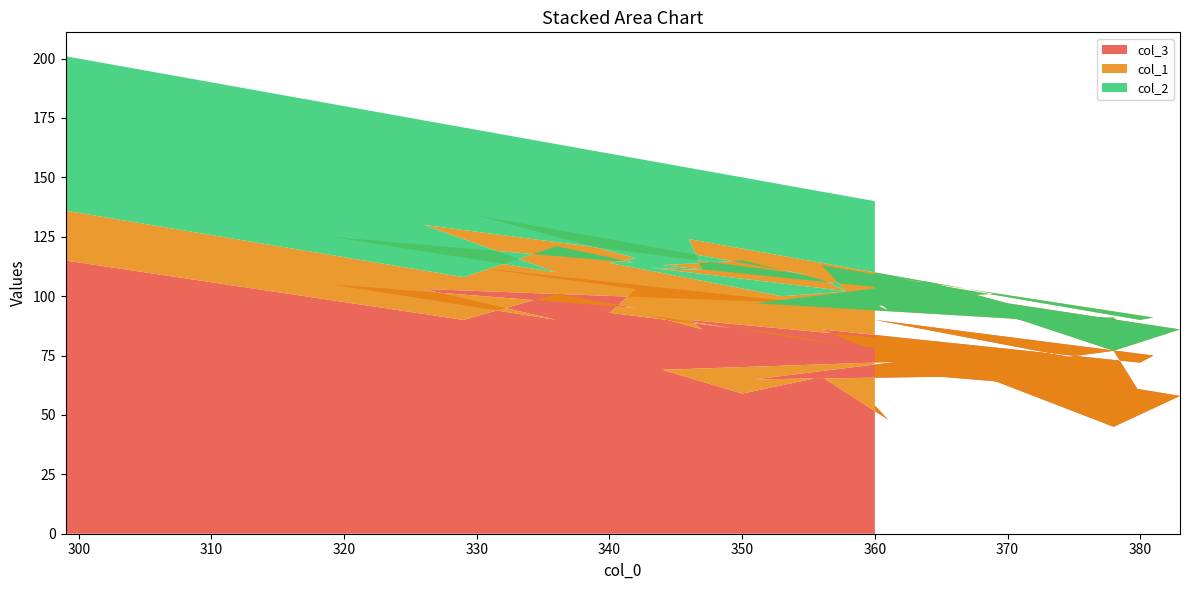

Reading left to right, extract all data points from this chart.

col_3: 360=54	361=48	356=66	350=59	344=69	365=73	378=45	383=58	370=70	364=74	351=65	378=67	363=67	380=59	378=77	370=71	376=73	360=90	381=75	380=72	356=86	359=79	366=73	369=78	346=90	347=86	343=92	358=79	353=84	340=93	342=103	330=112	355=97	326=103	336=90	319=105	342=95	336=101	329=90	299=115
col_1: 360=45	361=46	356=41	350=56	344=44	365=28	378=32	383=28	370=27	364=32	351=32	378=21	363=32	380=22	378=14	370=20	376=12	360=19	381=16	380=18	356=27	359=16	366=27	369=23	346=34	347=25	343=20	358=23	353=16	340=21	342=13	330=22	355=12	326=27	336=20	319=20	342=19	336=20	329=18	299=21
col_2: 360=41	361=45	356=37	350=35	344=43	365=34	378=45	383=31	370=33	364=30	351=52	378=34	363=38	380=39	378=31	370=39	376=39	360=31	381=28	380=30	356=31	359=46	366=34	369=30	346=30	347=42	343=45	358=40	353=47	340=46	342=42	330=36	355=36	326=44	336=54	319=56	342=44	336=43	329=63	299=65